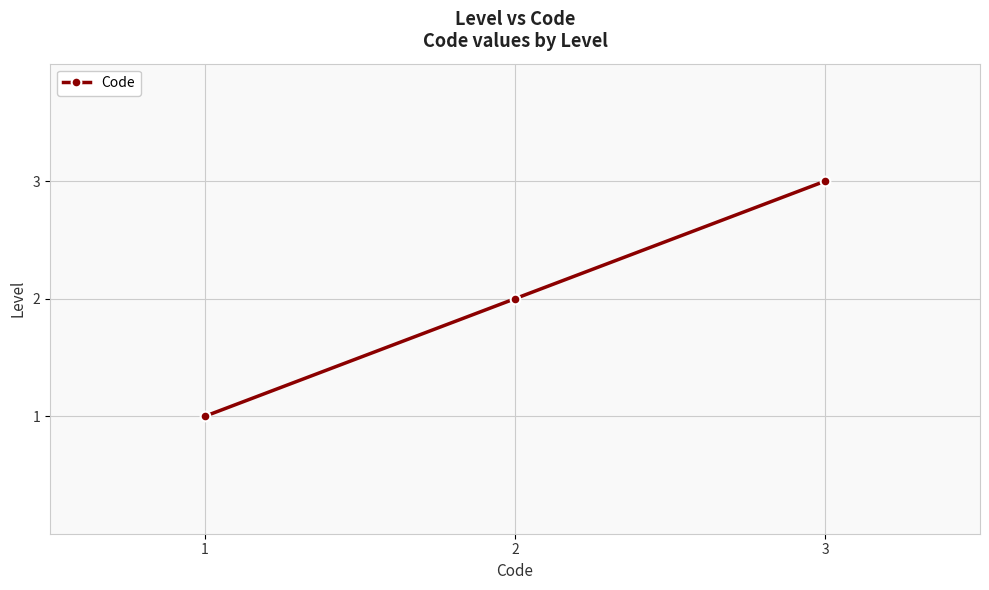

How many lines are shown in the chart?

1